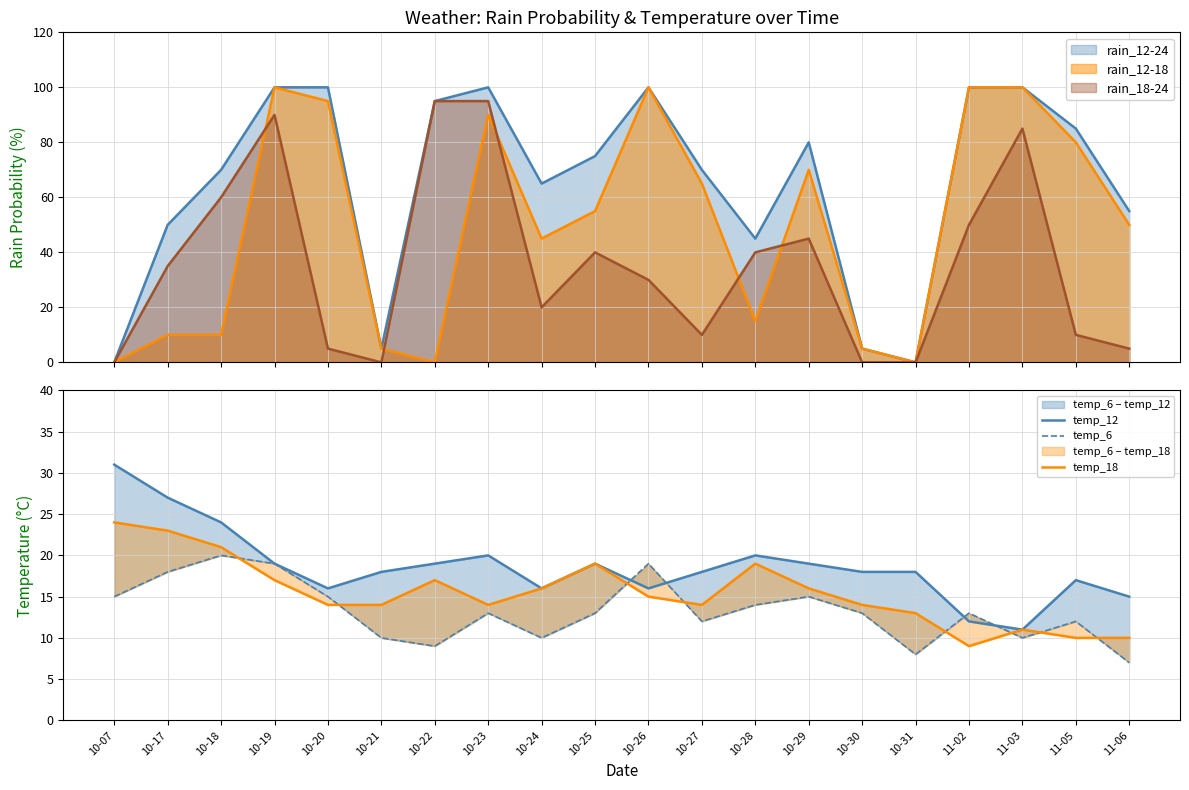

At how many categories does at least one series exceed 10?

20